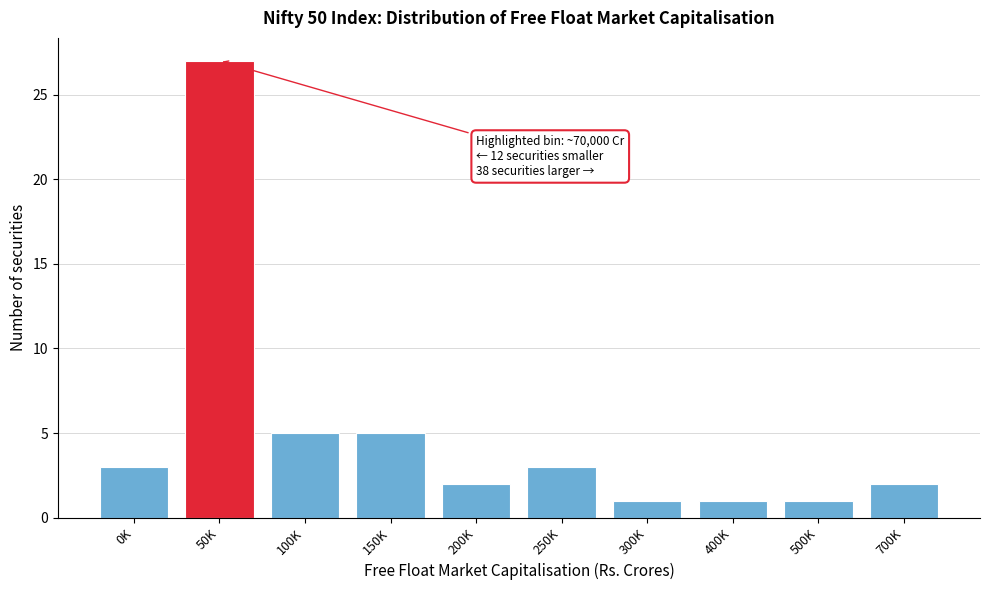

Reading right to left, transcribe all the data shown in this chart.

2	1	1	1	3	2	5	5	27	3